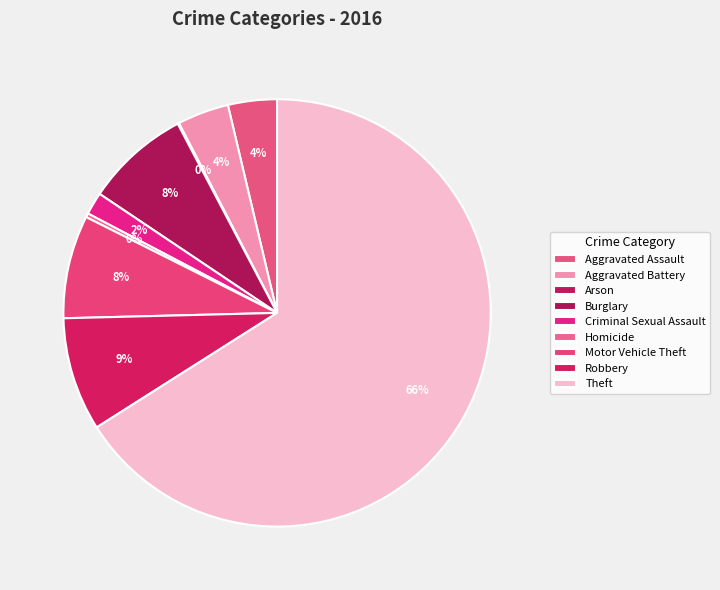

What percentage is the Motor Vehicle Theft slice, to the nearest percent?

8%